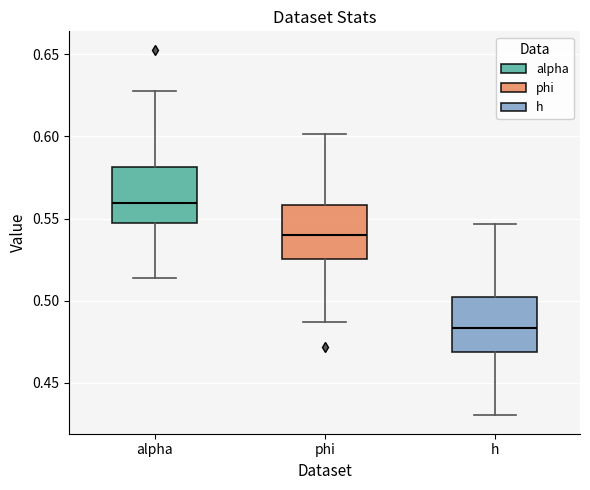

Reading left to right, read every box against the y-axis: the position of its median line, the range the box covers, and the ends of its whiskers. The values are not printed on the chart, so give them approximately, as read against the axis.

alpha: median 0.560, box 0.545 to 0.580, whiskers 0.515 to 0.630
phi: median 0.540, box 0.525 to 0.560, whiskers 0.485 to 0.600
h: median 0.485, box 0.470 to 0.500, whiskers 0.430 to 0.545